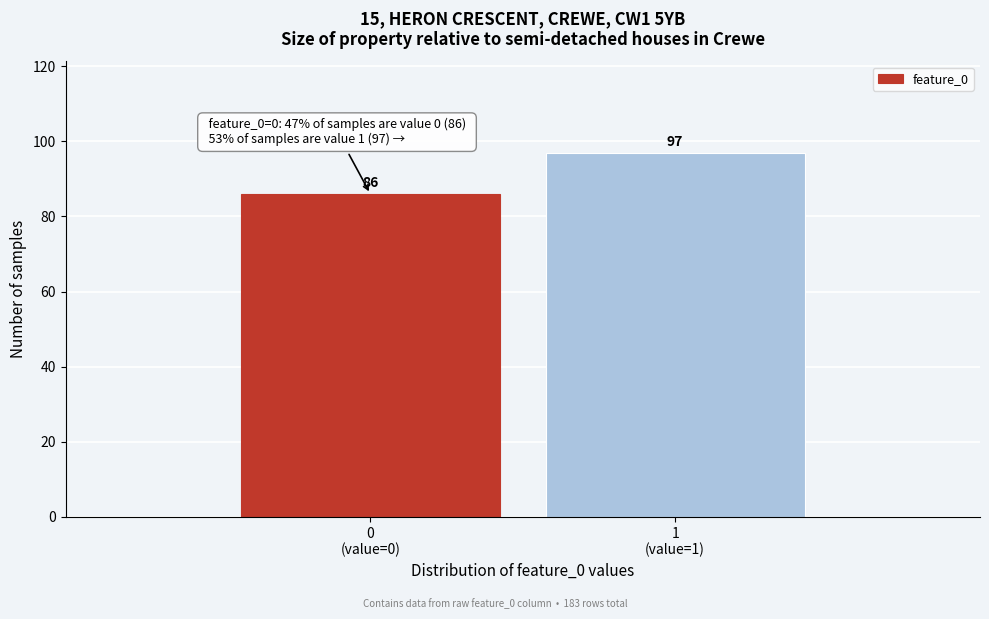

Reading left to right, transcribe all the data shown in this chart.

86	97